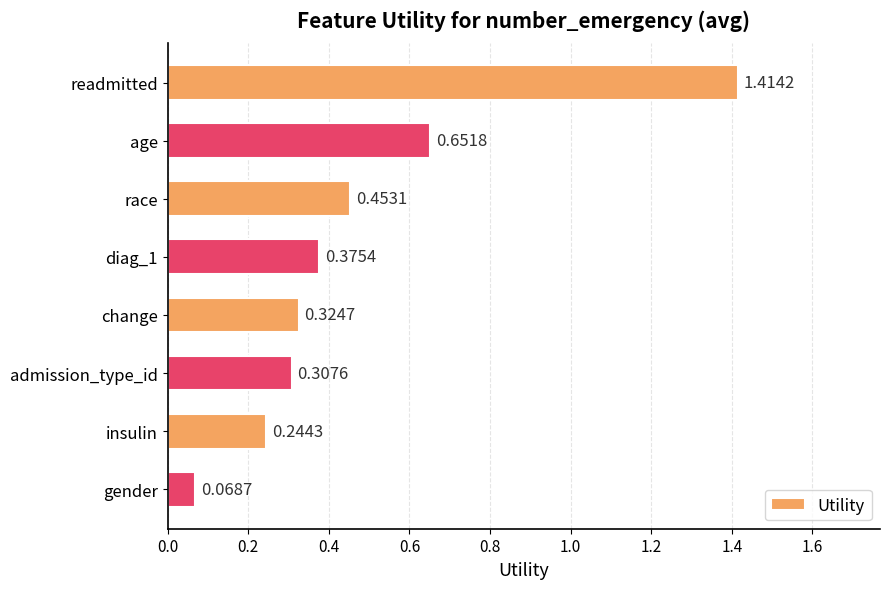

List the labels in order of value, largest first.

readmitted, age, race, diag_1, change, admission_type_id, insulin, gender